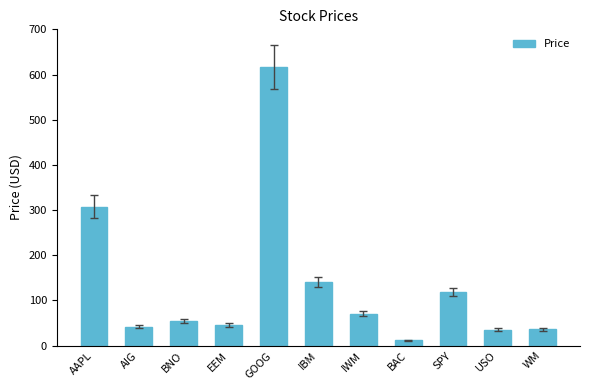

Which category has the lowest value across all series?

BAC